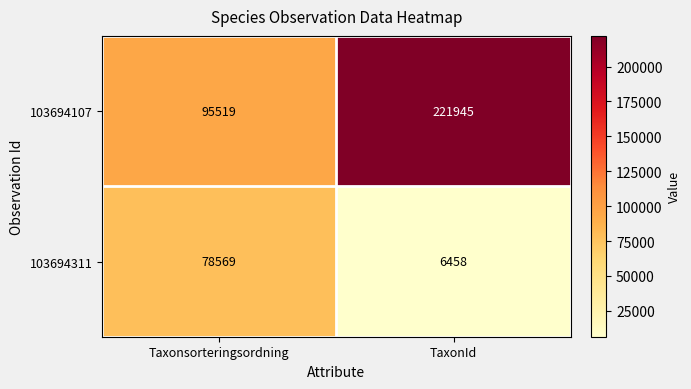

At TaxonId, list the series in order from largest to smallest.

103694107, 103694311